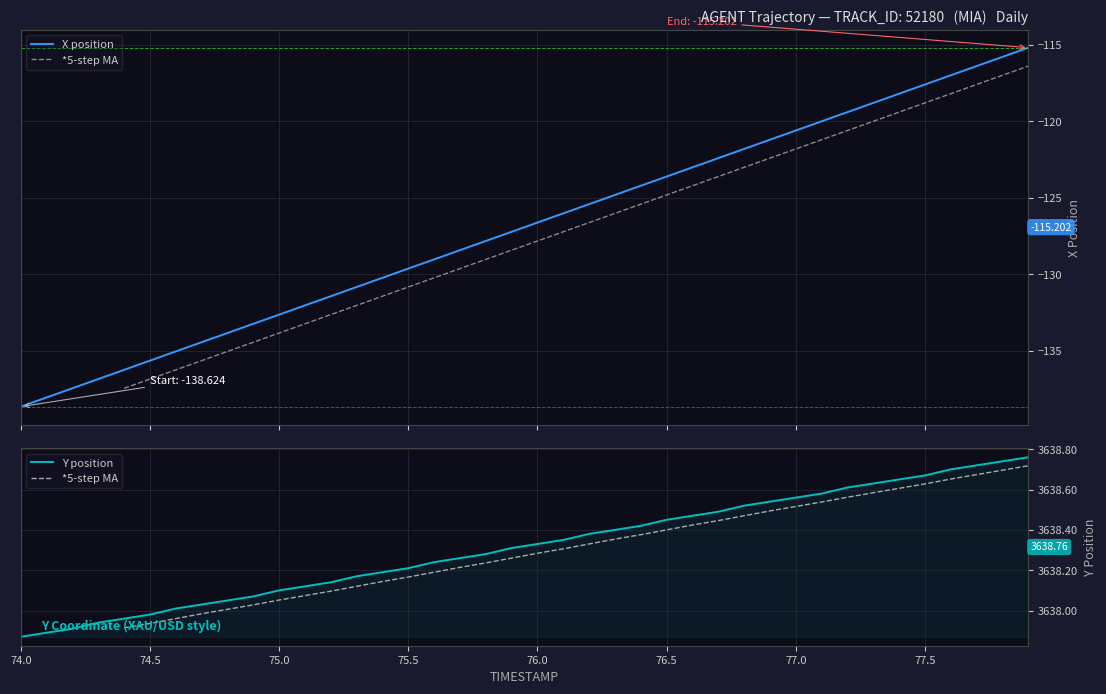

What is the lowest value of the X position series?

-138.6